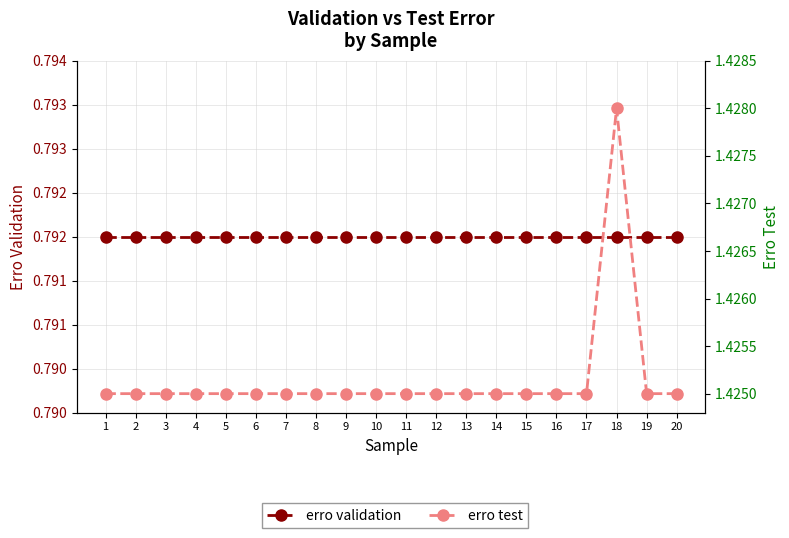

What is the sum of the erro test values at 10 and 15?

2.9